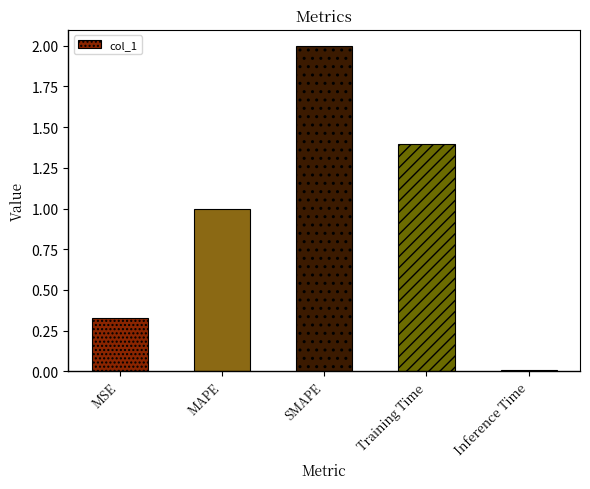

Which category has the highest value across all series?

SMAPE